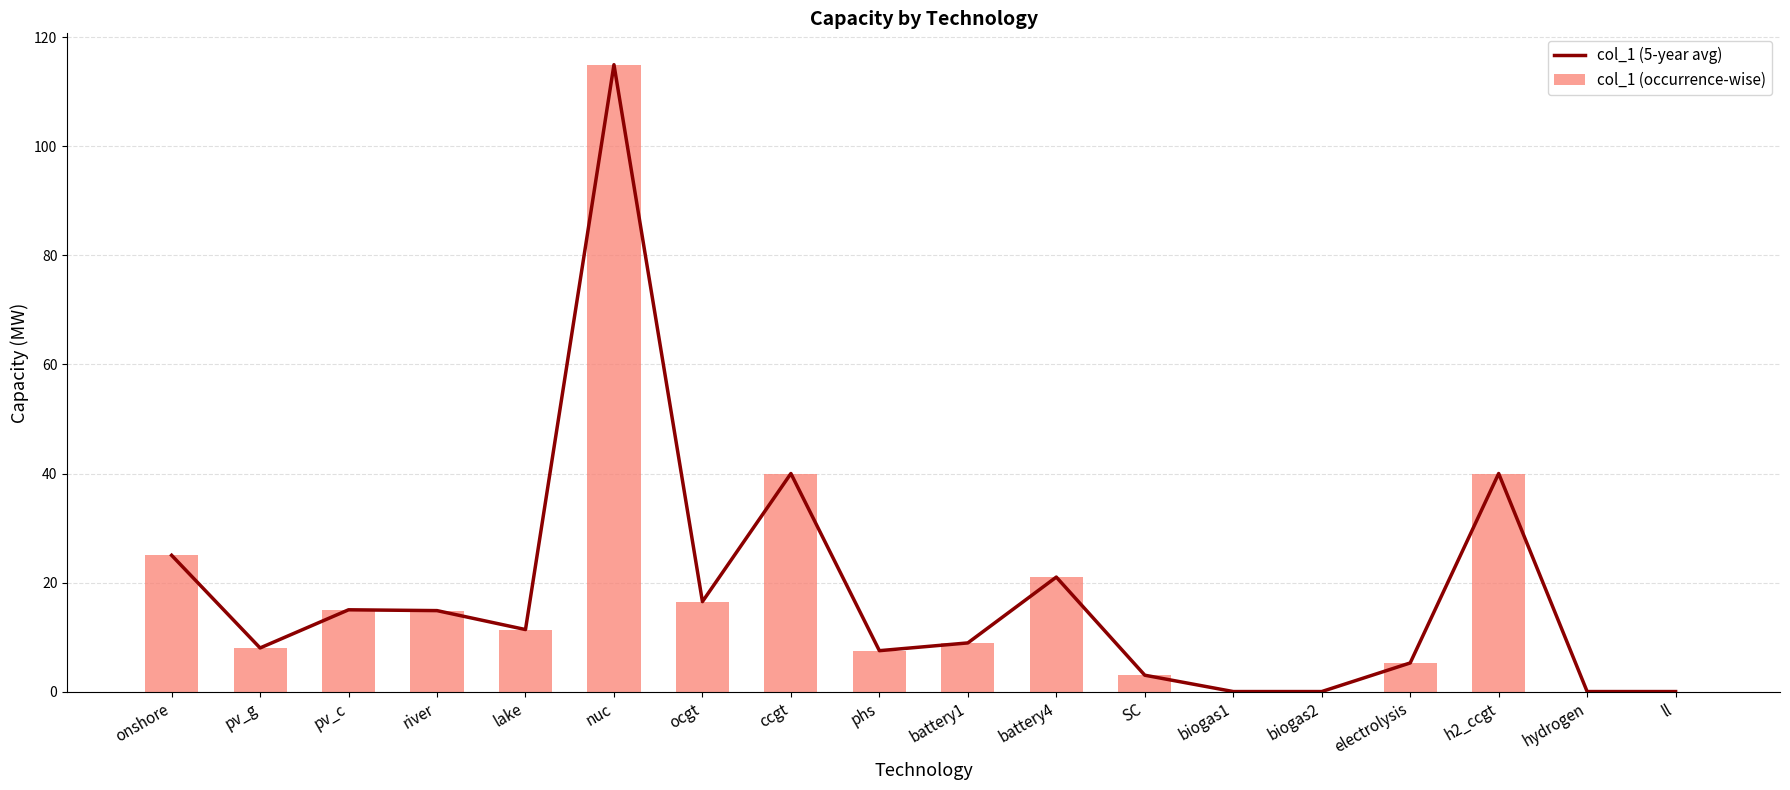

Which series changed the most between onshore and biogas2?

col_1 (5-year avg)